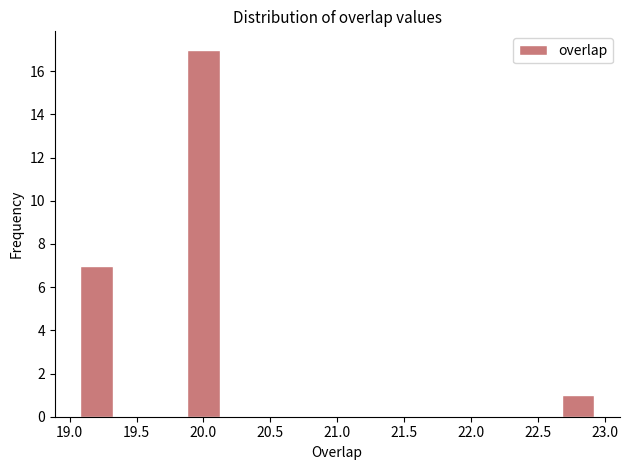

Which range on the x-axis has the tallest bar?

19.8 to 20.2